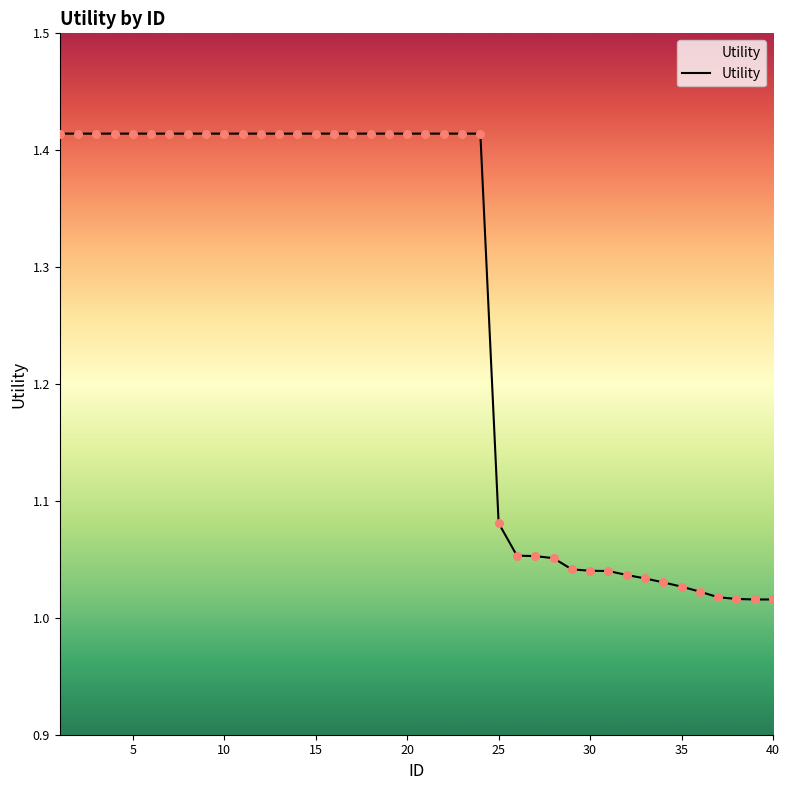

What is the difference between the maximum and minimum values?

0.4